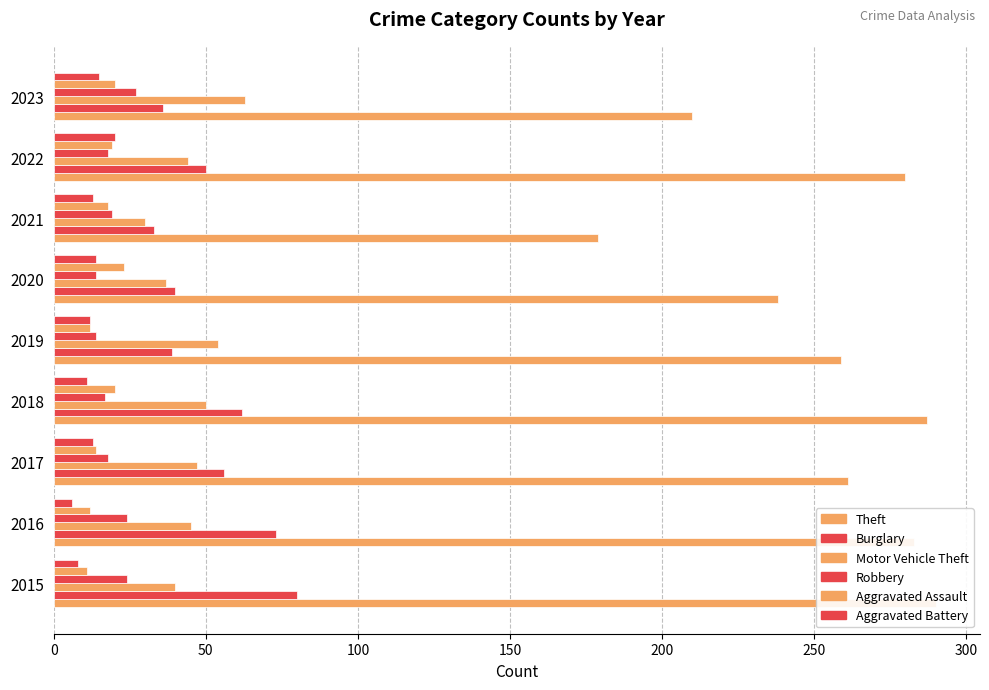

What is the value of the Theft bar at the 5th from the left?

259